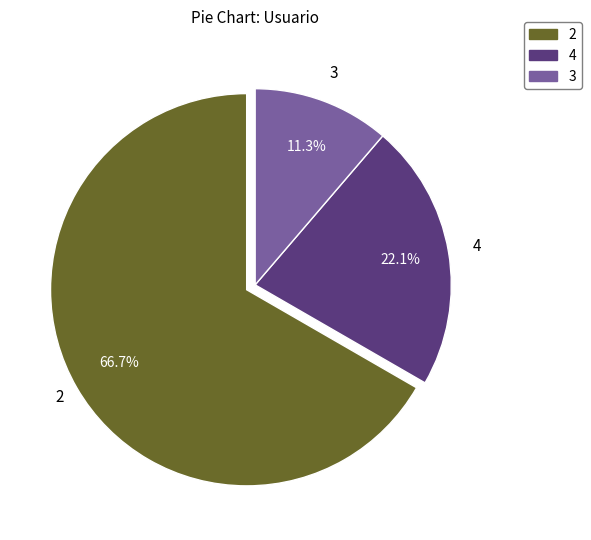

Which category has the biggest portion of the pie?

2